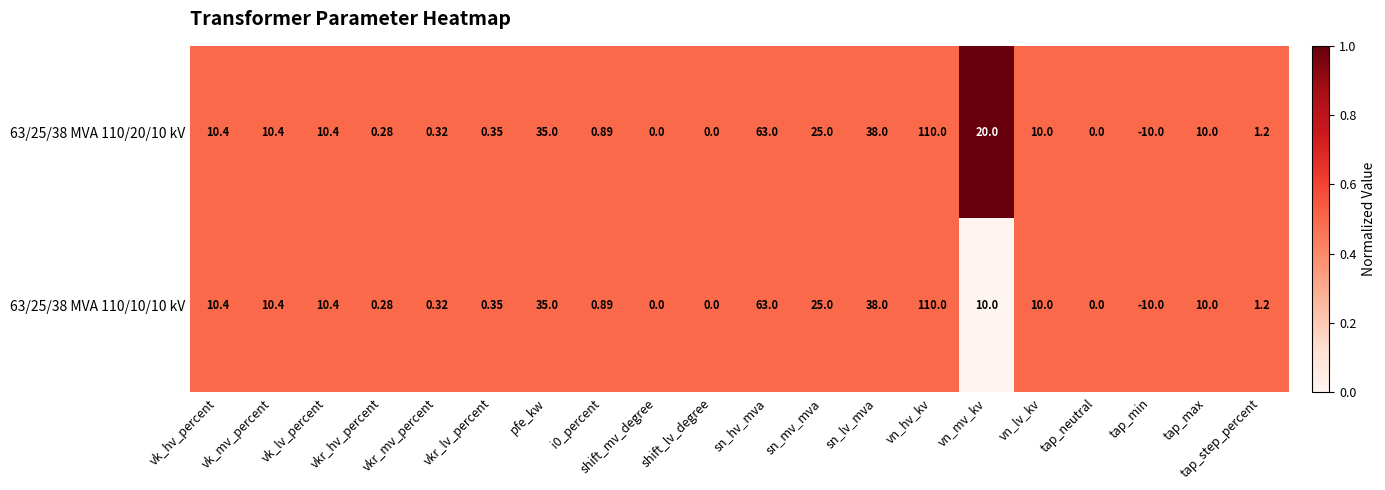

At which label is 63/25/38 MVA 110/20/10 kV closest to 50?

sn_lv_mva